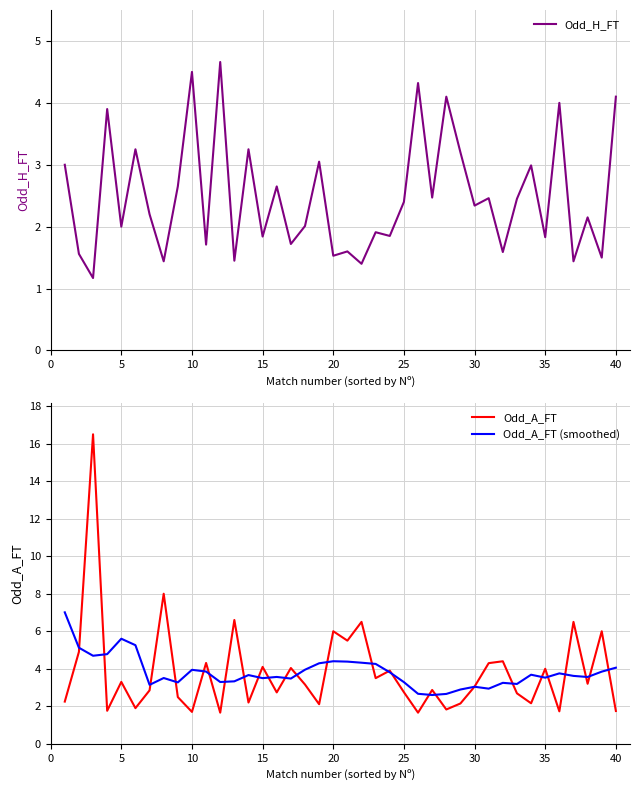

Is it true that Odd_H_FT equals 1.8 at 15?

True